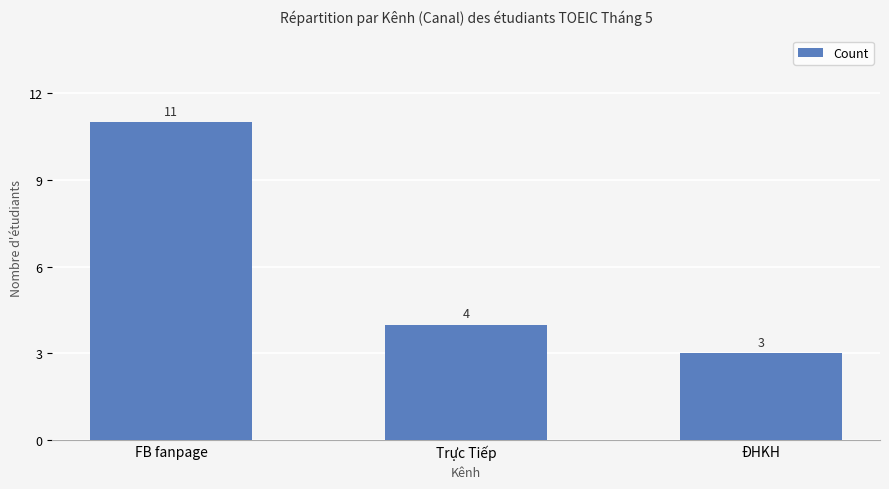

What position from the right is ĐHKH?

1